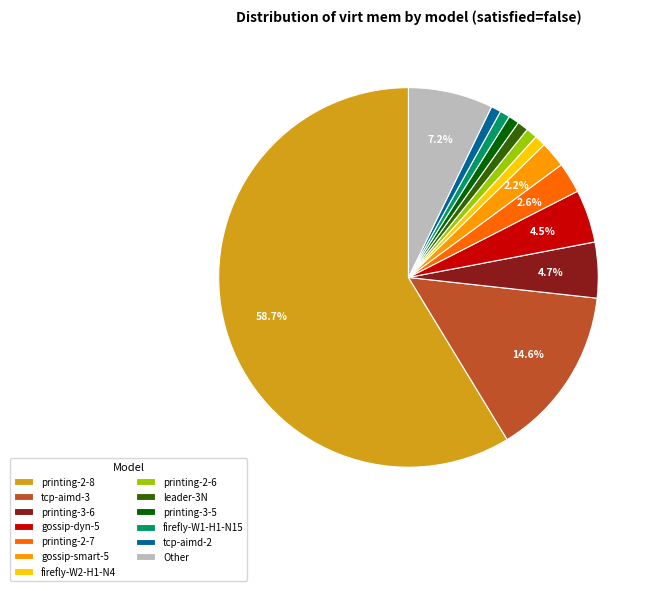

What is the largest slice in the pie chart?

printing-2-8